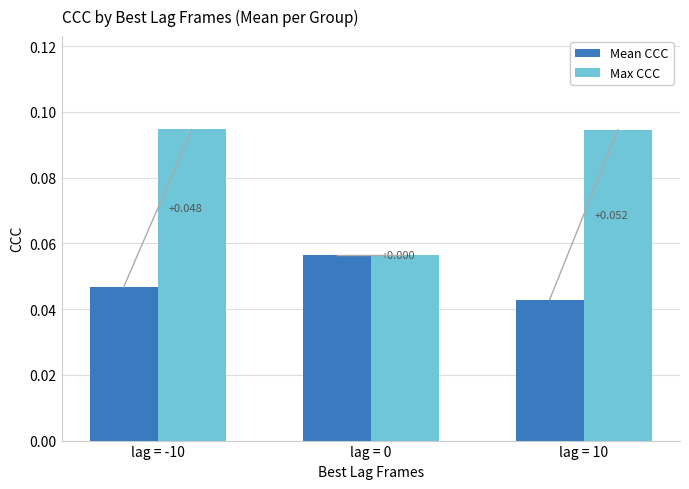

List the series in order of their overall mean, highest first.

Max CCC, Mean CCC